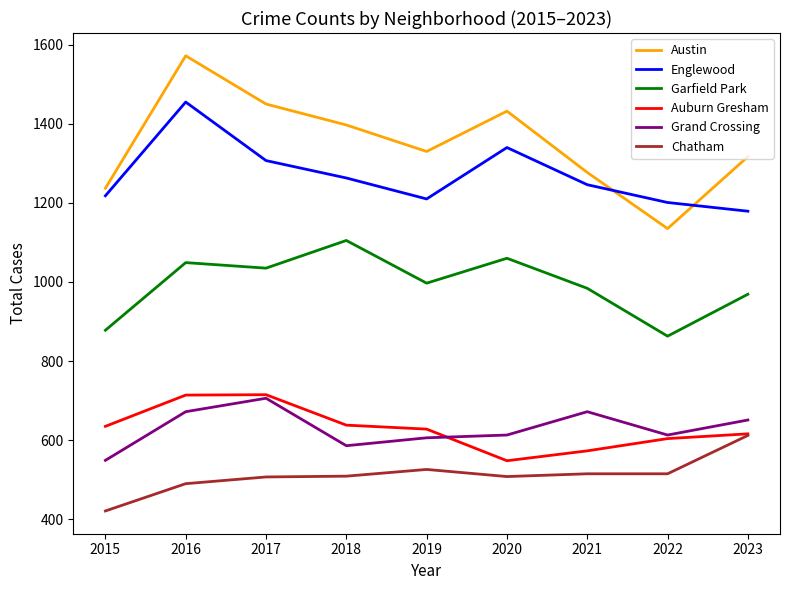

True or false: Chatham and Englewood intersect in this chart.

False